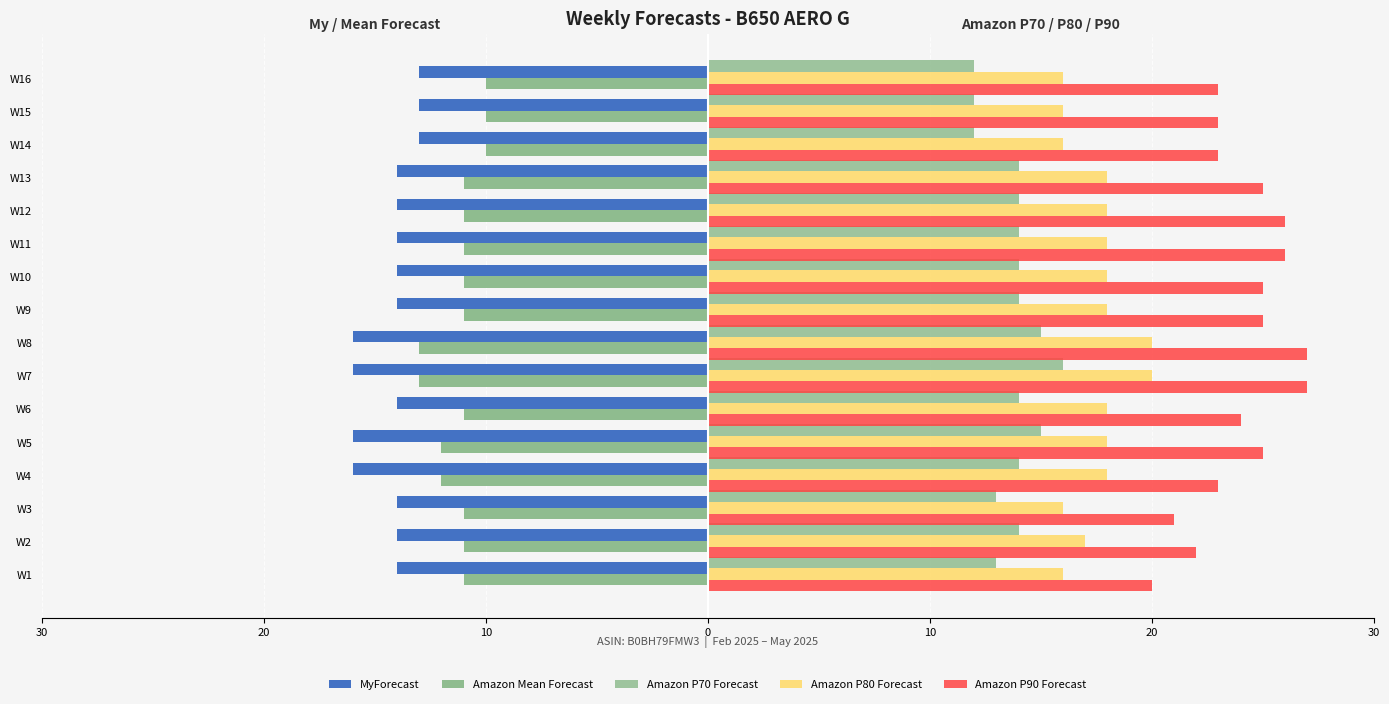

Reading left to right, list all the values displayed in this chart.

MyForecast: -14	-14	-14	-16	-16	-14	-16	-16	-14	-14	-14	-14	-14	-13	-13	-13
Amazon Mean Forecast: -11	-11	-11	-12	-12	-11	-13	-13	-11	-11	-11	-11	-11	-10	-10	-10
Amazon P70 Forecast: 13	14	13	14	15	14	16	15	14	14	14	14	14	12	12	12
Amazon P80 Forecast: 16	17	16	18	18	18	20	20	18	18	18	18	18	16	16	16
Amazon P90 Forecast: 20	22	21	23	25	24	27	27	25	25	26	26	25	23	23	23